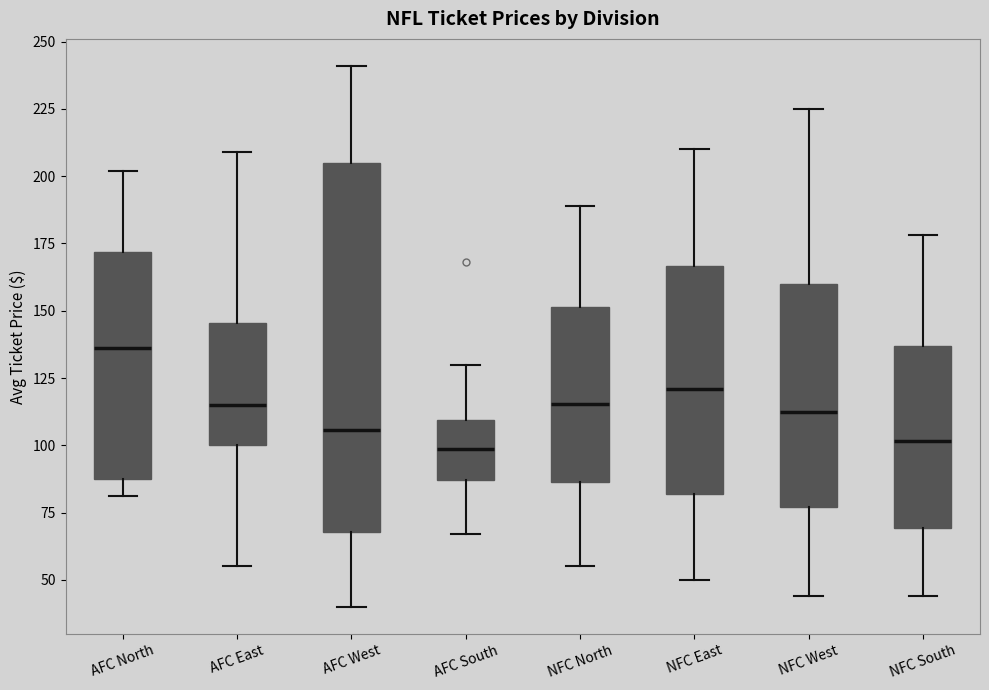

Reading left to right, read every box against the y-axis: the position of its median line, the range the box covers, and the ends of its whiskers. The values are not printed on the chart, so give them approximately, as read against the axis.

AFC North: median 135, box 90 to 170, whiskers 80 to 200
AFC East: median 115, box 100 to 145, whiskers 55 to 210
AFC West: median 105, box 70 to 205, whiskers 40 to 240
AFC South: median 100, box 85 to 110, whiskers 65 to 130
NFC North: median 115, box 85 to 150, whiskers 55 to 190
NFC East: median 120, box 80 to 165, whiskers 50 to 210
NFC West: median 115, box 75 to 160, whiskers 45 to 225
NFC South: median 100, box 70 to 135, whiskers 45 to 180